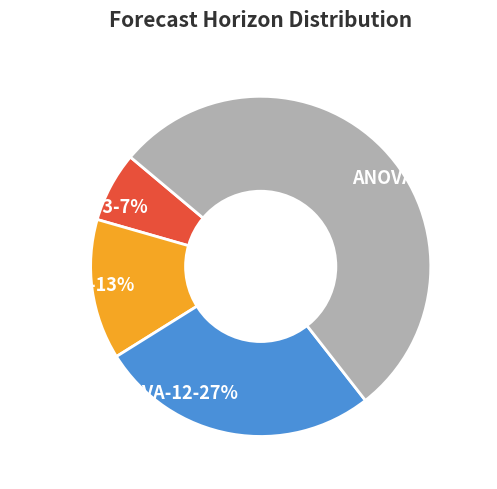

Rank the categories by value from highest to lowest.

ANOVA-24, ANOVA-12, ANOVA-6, ANOVA-3